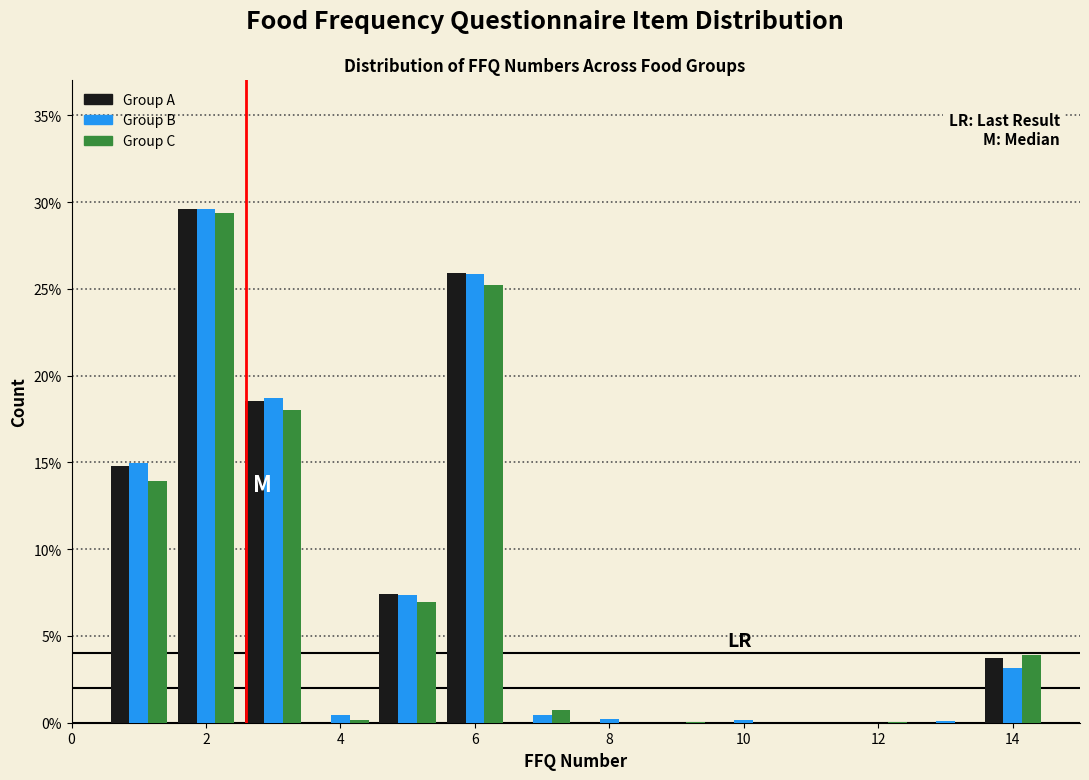

Reading left to right, list every range on the x-axis with the height of the bar of each series over it. Neither the bar edges nor the heights are printed on the chart, so give them approximately, as read against the axes.

0.5 to 1.5: Group A=15.0	Group B=15.0	Group C=14.0
1.5 to 2.5: Group A=29.5	Group B=29.5	Group C=29.5
2.5 to 3.5: Group A=18.5	Group B=18.5	Group C=18.0
3.5 to 4.5: Group A=0	Group B=under 0.5	Group C=under 0.5
4.5 to 5.5: Group A=7.5	Group B=7.5	Group C=7.0
5.5 to 6.5: Group A=26.0	Group B=26.0	Group C=25.0
6.5 to 7.5: Group A=0	Group B=under 0.5	Group C=0.5
7.5 to 8.5: Group A=0	Group B=under 0.5	Group C=0
8.5 to 9.5: Group A=0	Group B=0	Group C=under 0.5
9.5 to 10.5: Group A=0	Group B=under 0.5	Group C=0
10.5 to 11.5: Group A=0	Group B=0	Group C=0
11.5 to 12.5: Group A=0	Group B=0	Group C=under 0.5
12.5 to 13.5: Group A=0	Group B=under 0.5	Group C=0
13.5 to 14.5: Group A=3.5	Group B=3.0	Group C=4.0